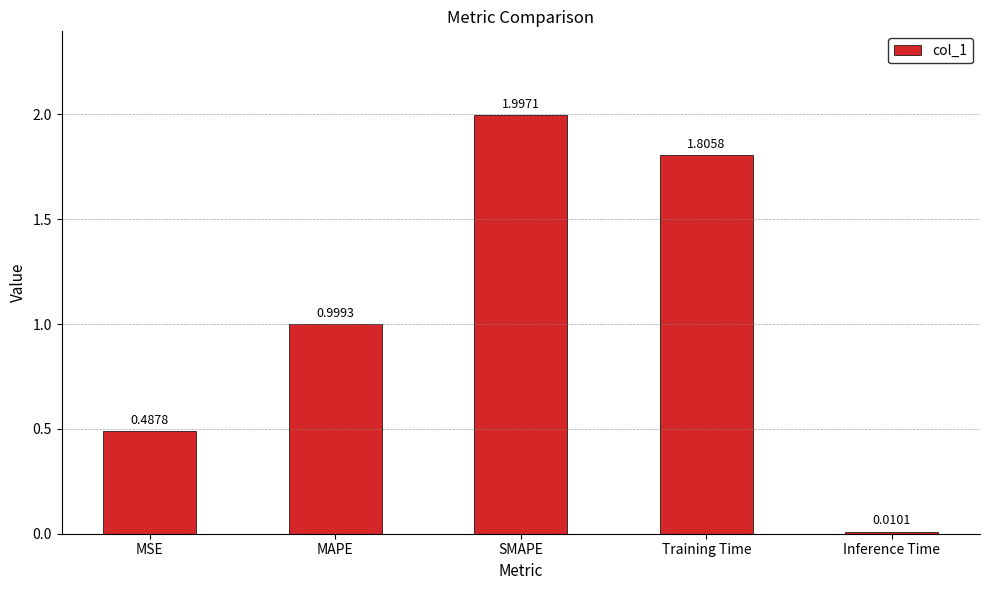

What is the average value?

1.1